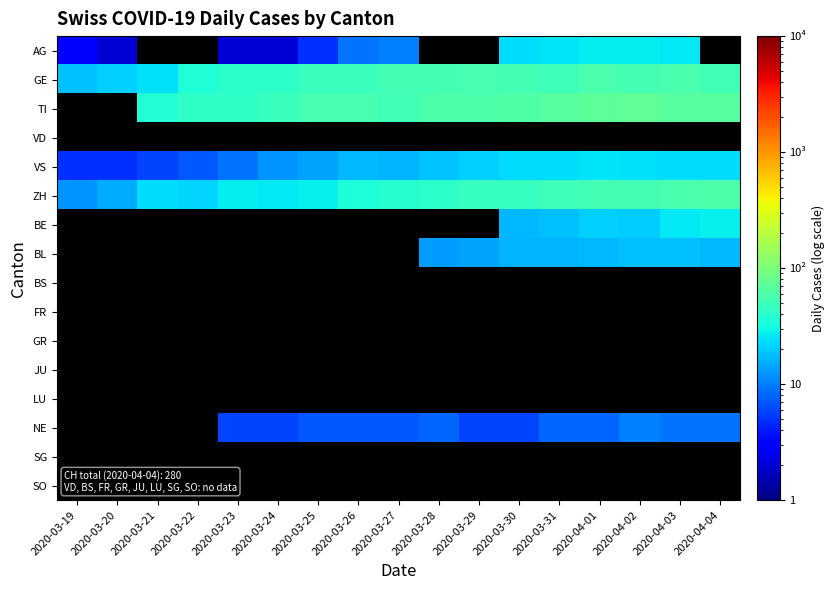

At which category does the chart reach its minimum across all series?

2020-03-20